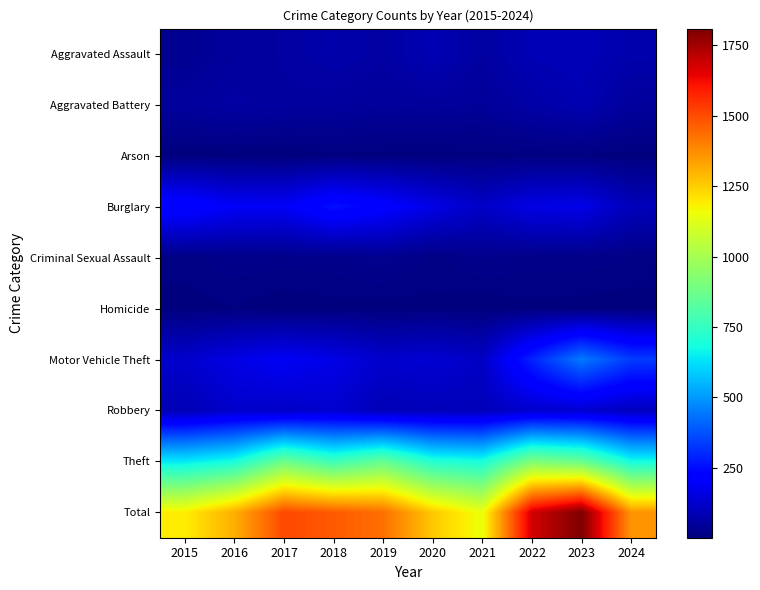

At how many categories does at least one series exceed 504?

10